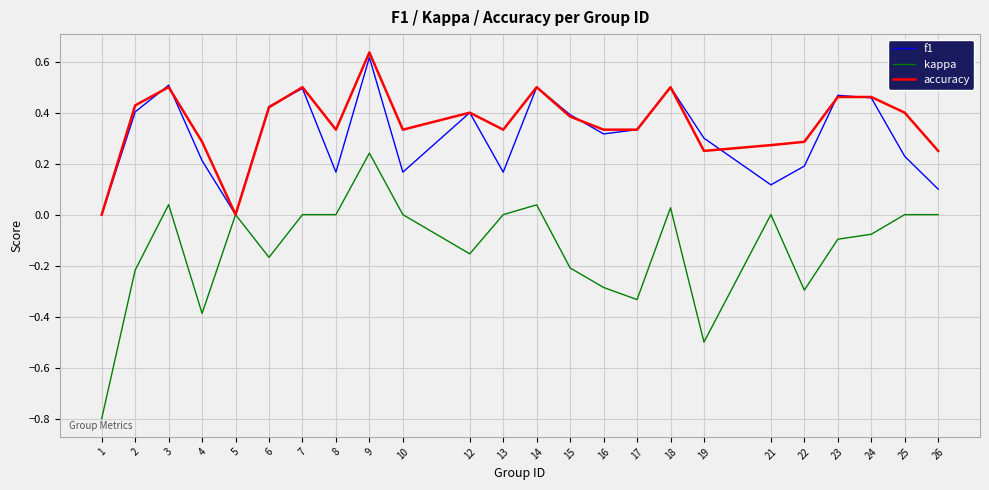

Which series has the largest range (max minus min)?

kappa